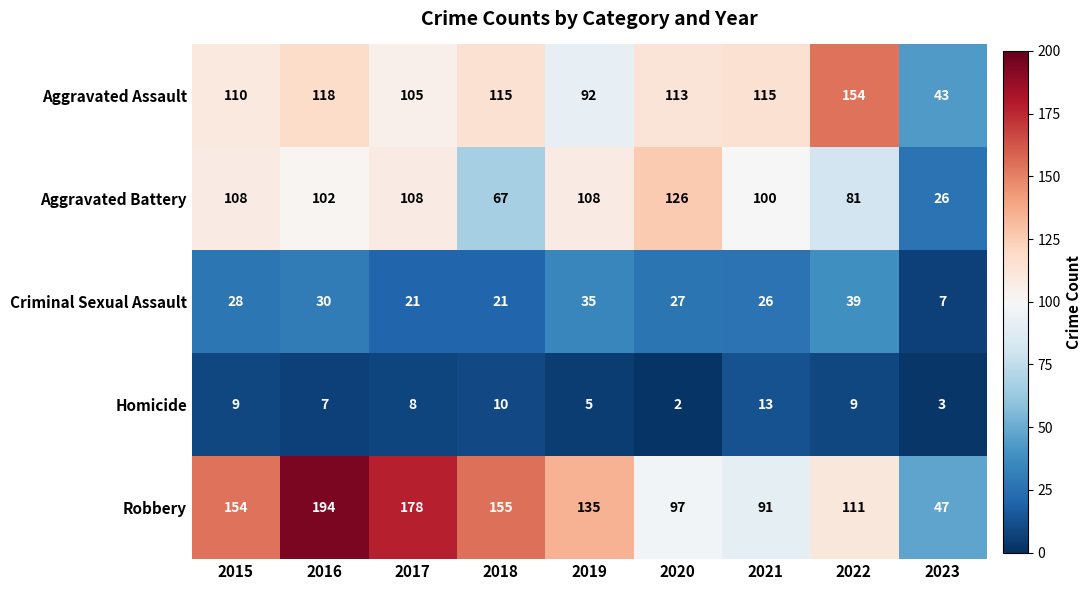

Which series has the largest total across all categories?

Robbery